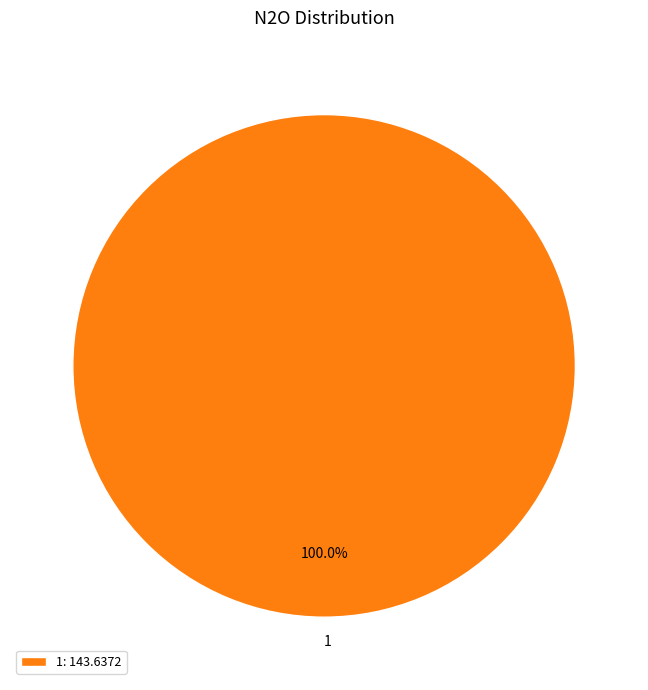

Is there any slice that represents more than half of the pie?

Yes